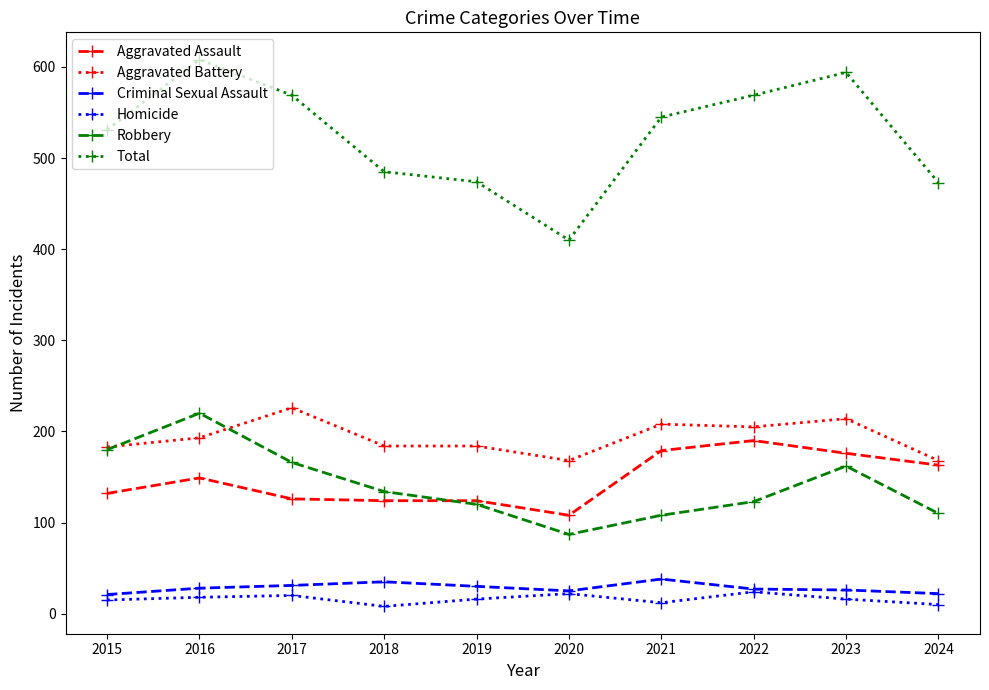

How many interior local peaks does the Robbery series have?

2